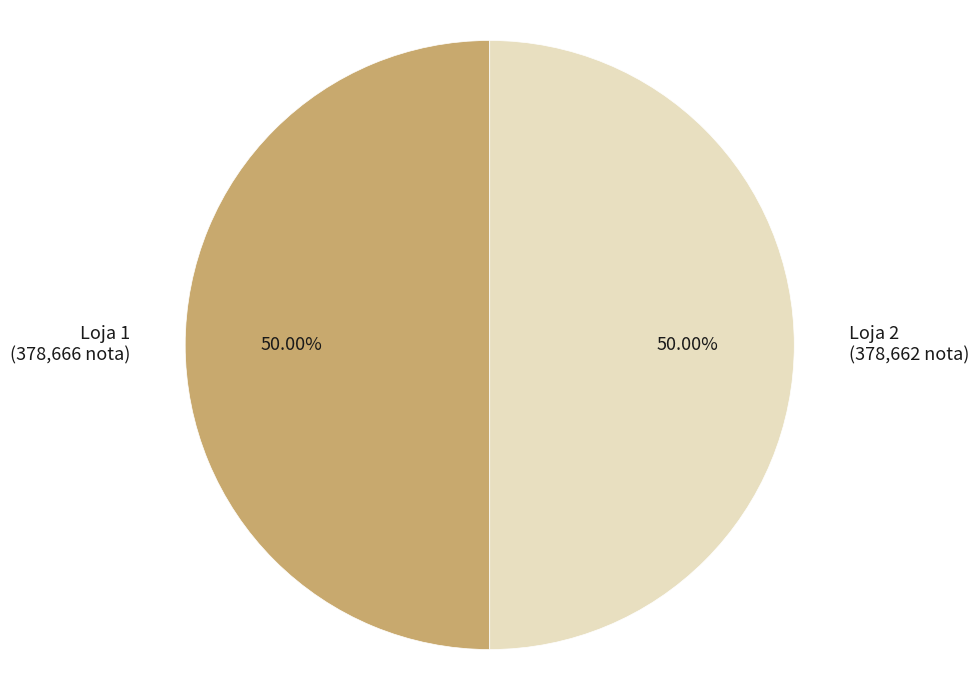

Is the sum of Loja 1 (378,666 nota) and Loja 2 (378,662 nota) greater than half?

Yes